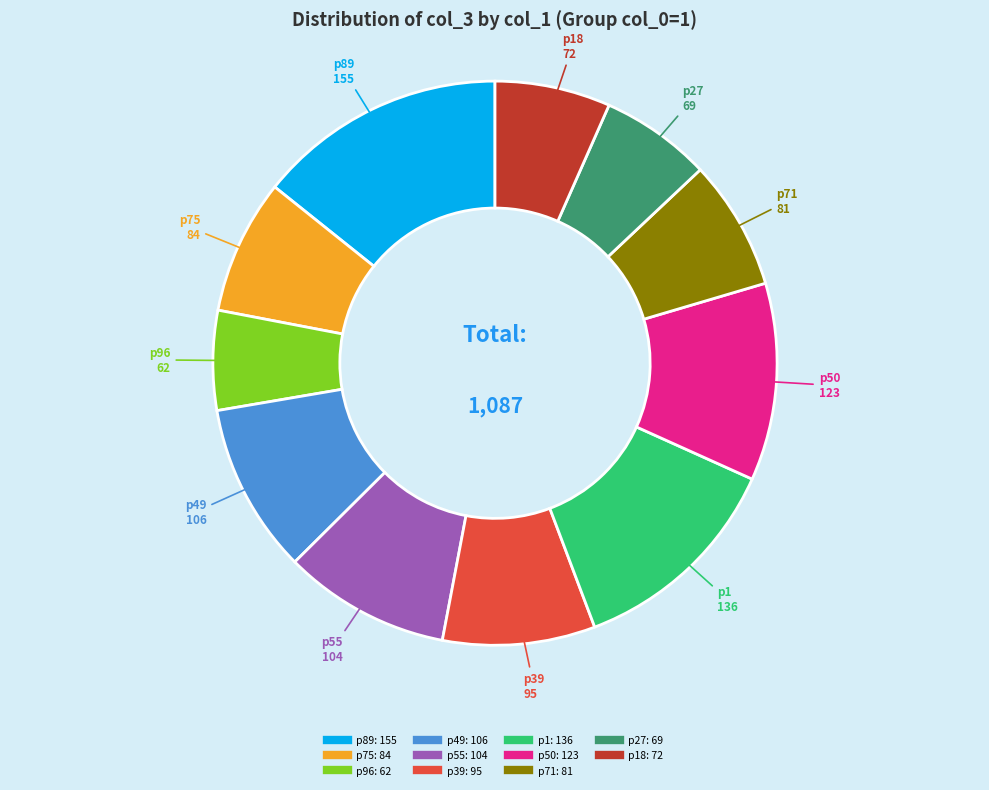

Is there any slice that represents more than half of the pie?

No